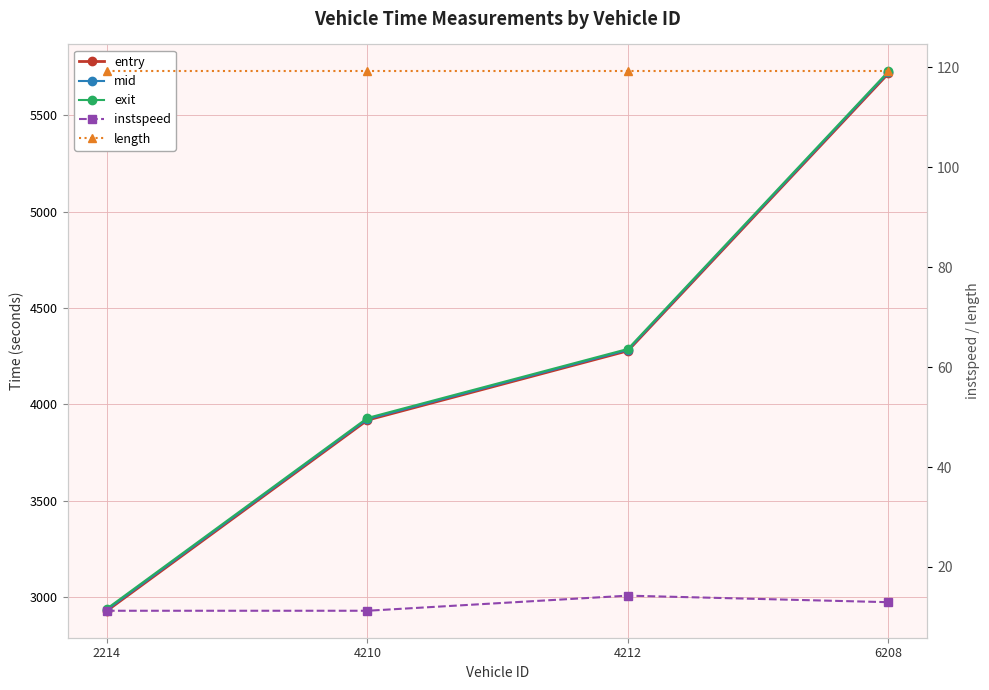

Reading left to right, transcribe all the data shown in this chart.

entry: 2927.7	3917.9	4277.8	5718.4
mid: 2933.0	3923.3	4282.6	5723.6
exit: 2938.7	3928.9	4287.5	5728.9
instspeed: 11.2	11.2	14.3	13.0
length: 119.2	119.2	119.2	119.2